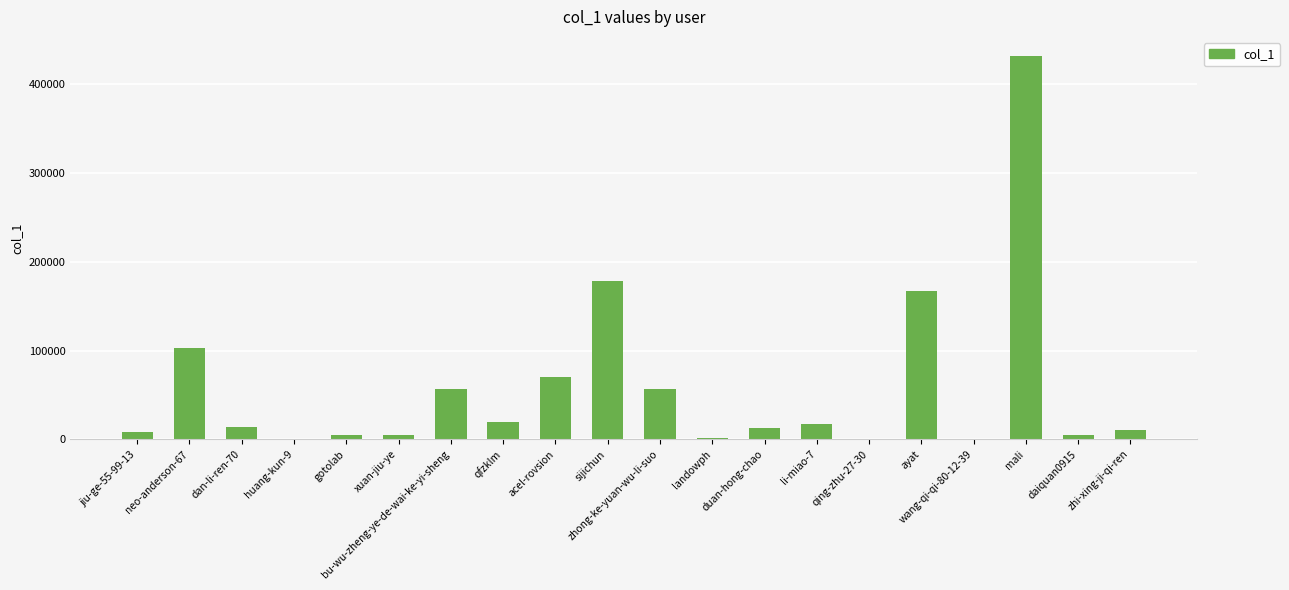

Where is the data nearest to the value 215941?

sijichun